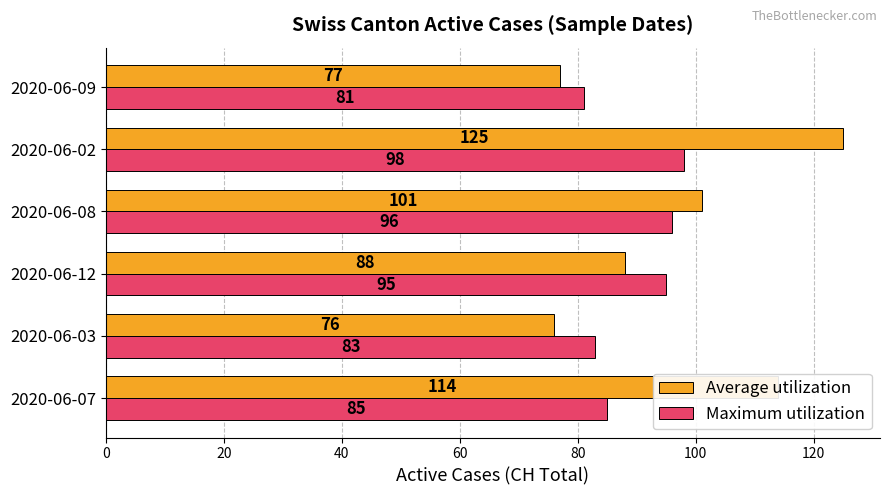

What are all the series names shown in the legend?

Average utilization, Maximum utilization